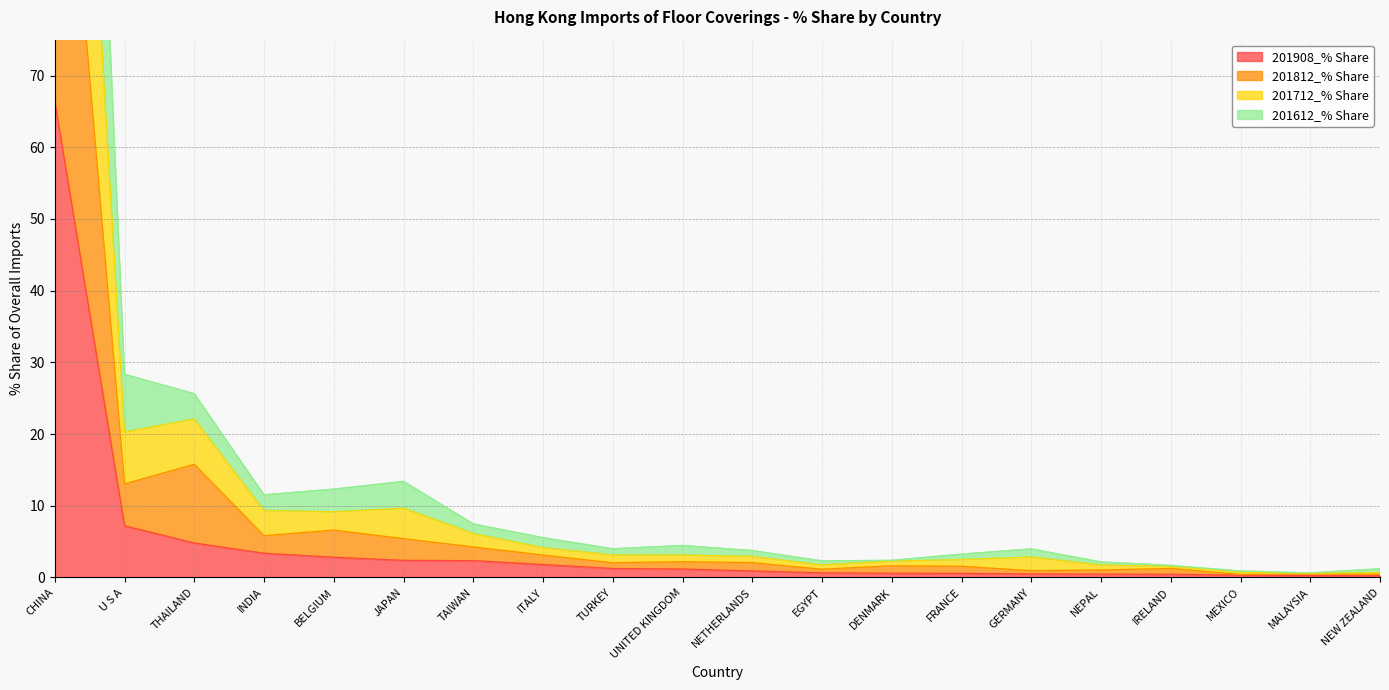

In 201712_% Share, how many points are lower than both neighbors (excluding endpoints)?

4